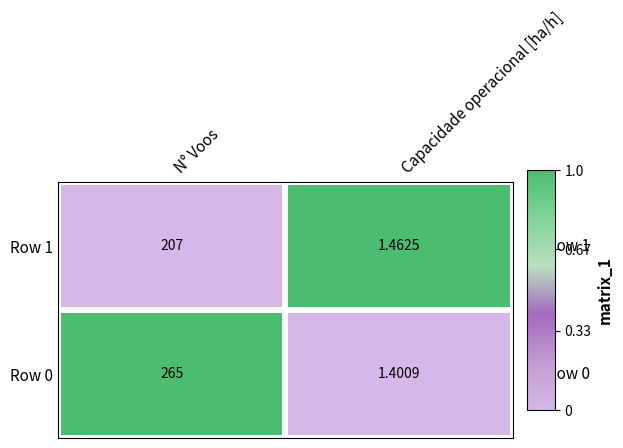

Where is Row 0 nearest to the value 133?

Capacidade operacional [ha/h]